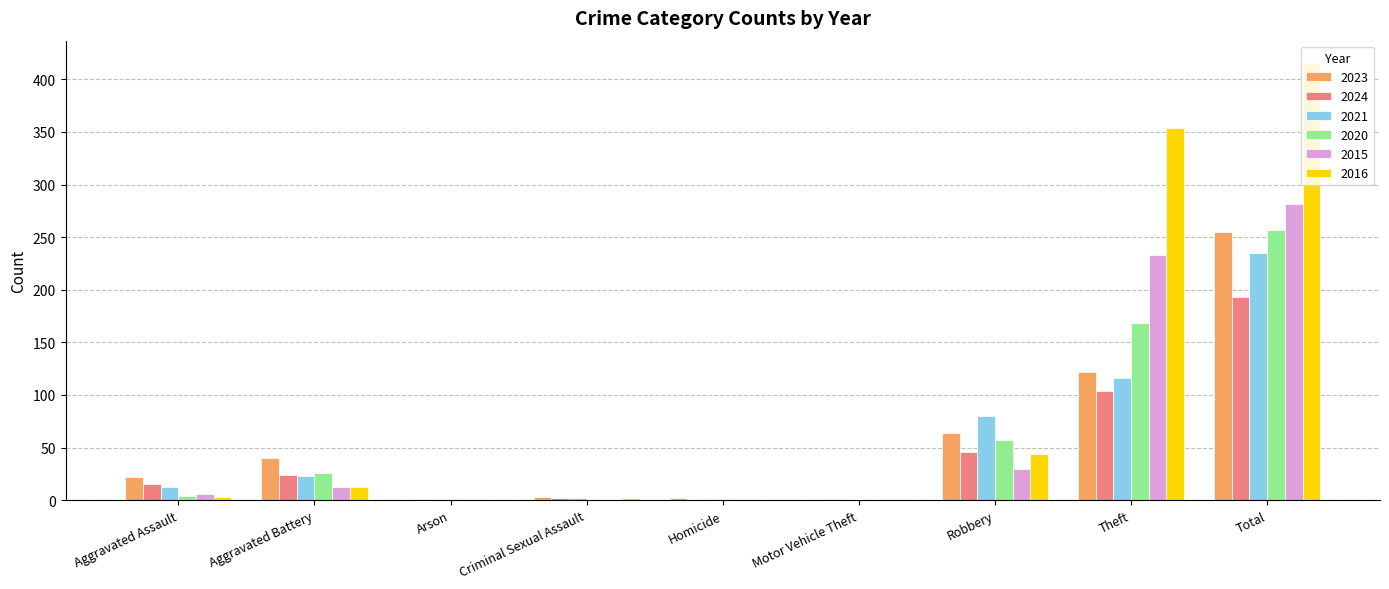

Which series has the largest range (max minus min)?

2016